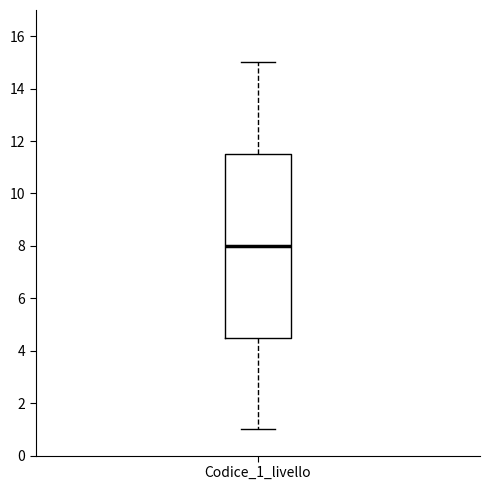

Transcribe this box plot: give where the median line is, the range the box spans, and where the two whiskers end, as read against the y-axis. The values are not printed on the chart, so give them approximately, as read against the axis.

median 8.0, box 4.6 to 11.6, whiskers 1.0 to 15.0